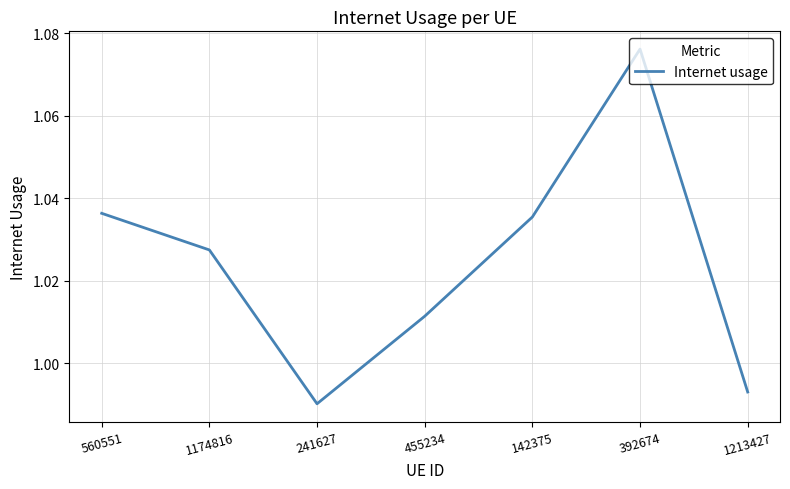

What position from the left is 392674?

6